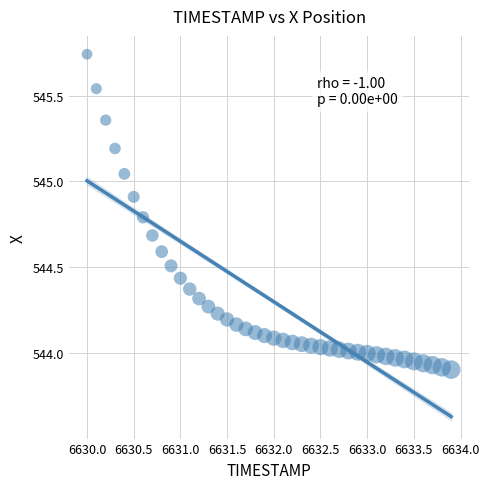

What is the range of X values (max minus min)?

3.9